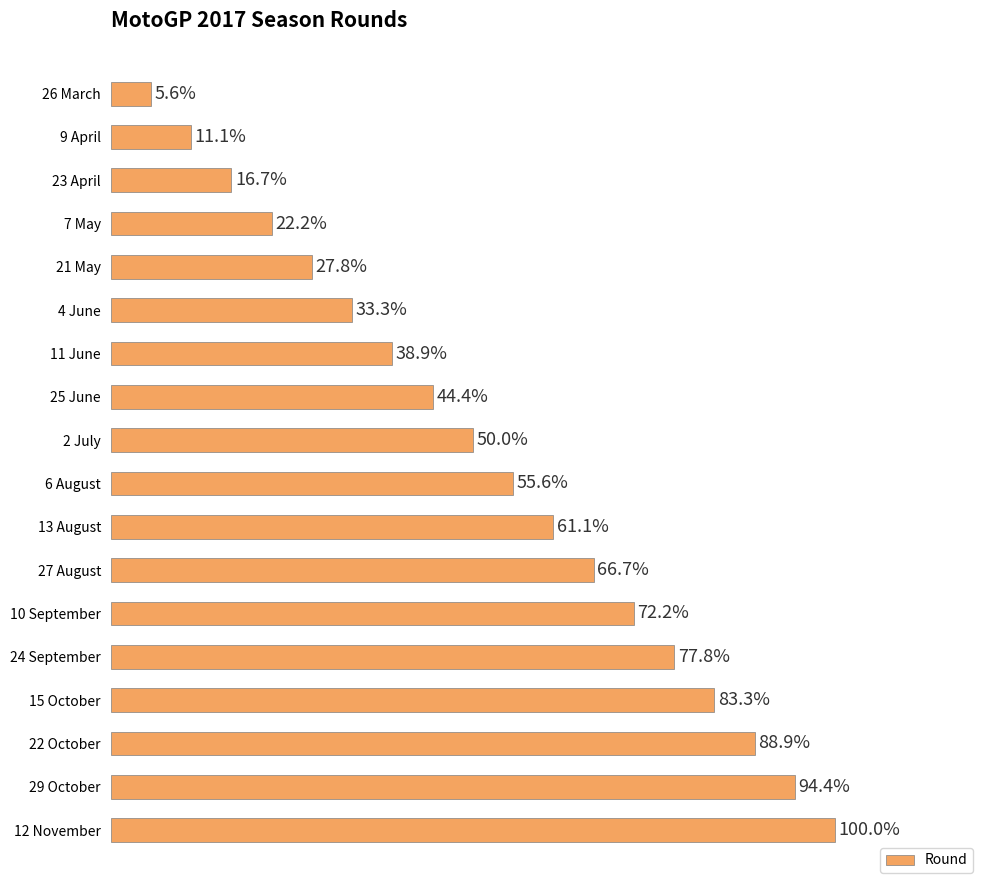

At which category does the chart reach its peak across all series?

12 November